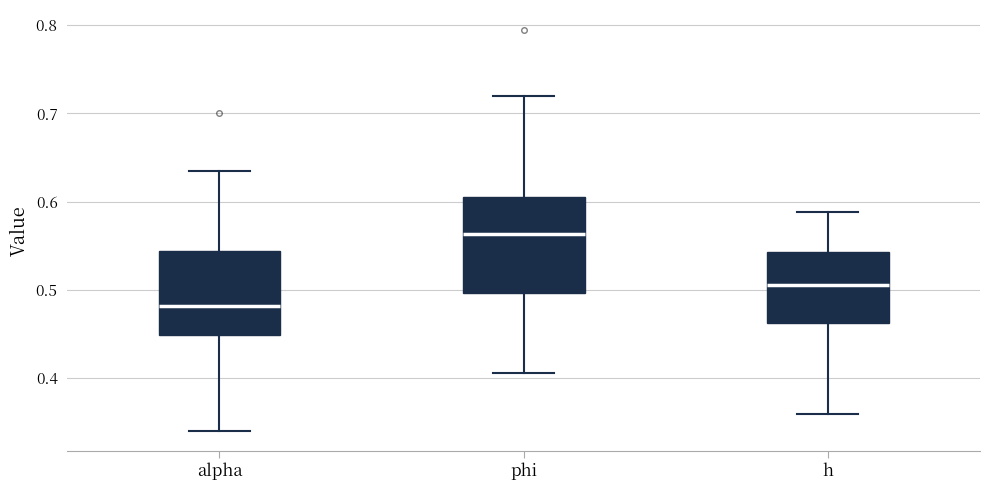

Reading left to right, read every box against the y-axis: the position of its median line, the range the box covers, and the ends of its whiskers. The values are not printed on the chart, so give them approximately, as read against the axis.

alpha: median 0.48, box 0.45 to 0.54, whiskers 0.34 to 0.63
phi: median 0.56, box 0.50 to 0.61, whiskers 0.41 to 0.72
h: median 0.51, box 0.46 to 0.54, whiskers 0.36 to 0.59